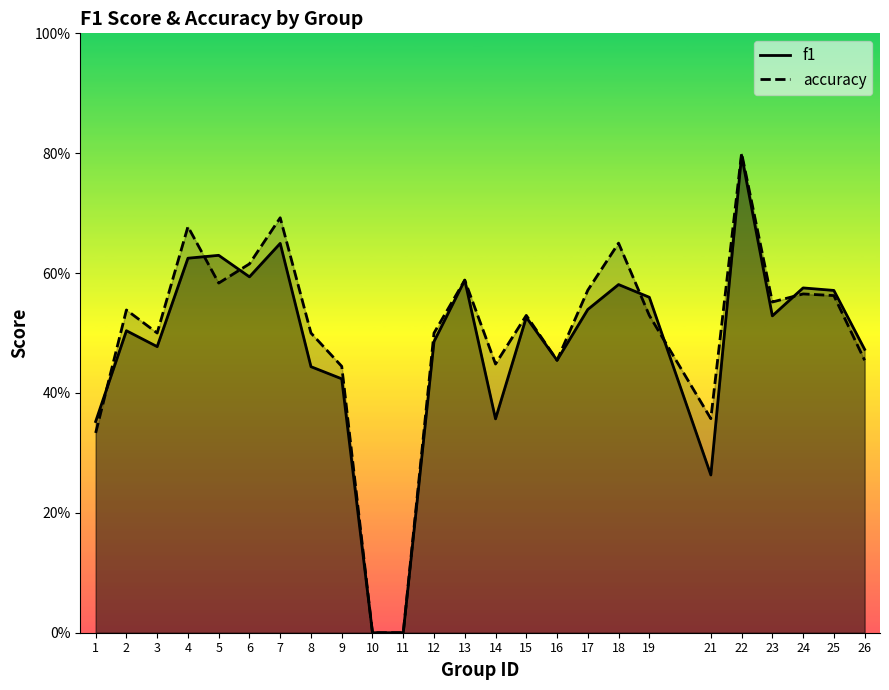

At how many categories does at least one series exceed 0?

23